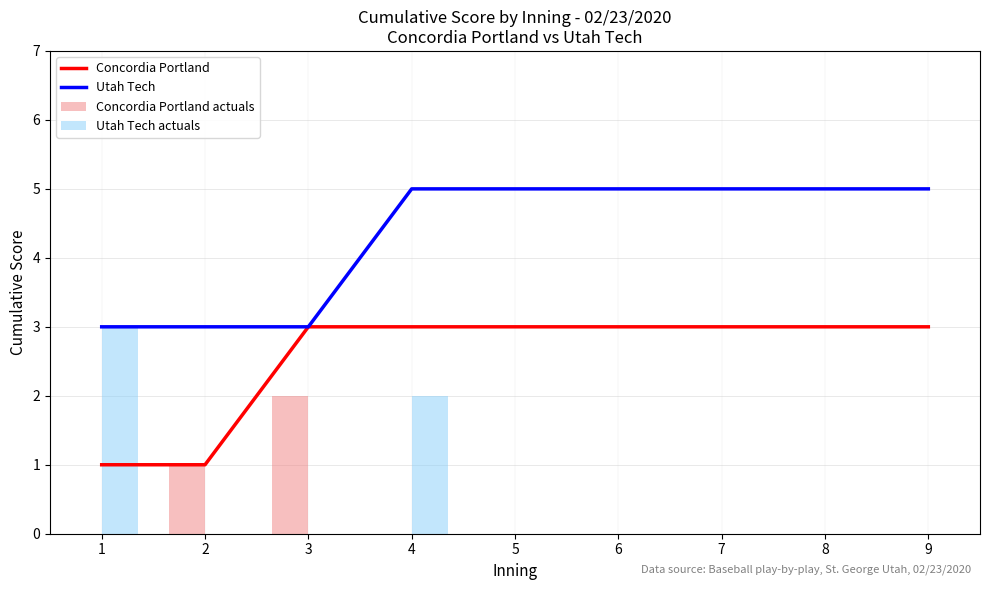

What is the greatest value displayed?

5